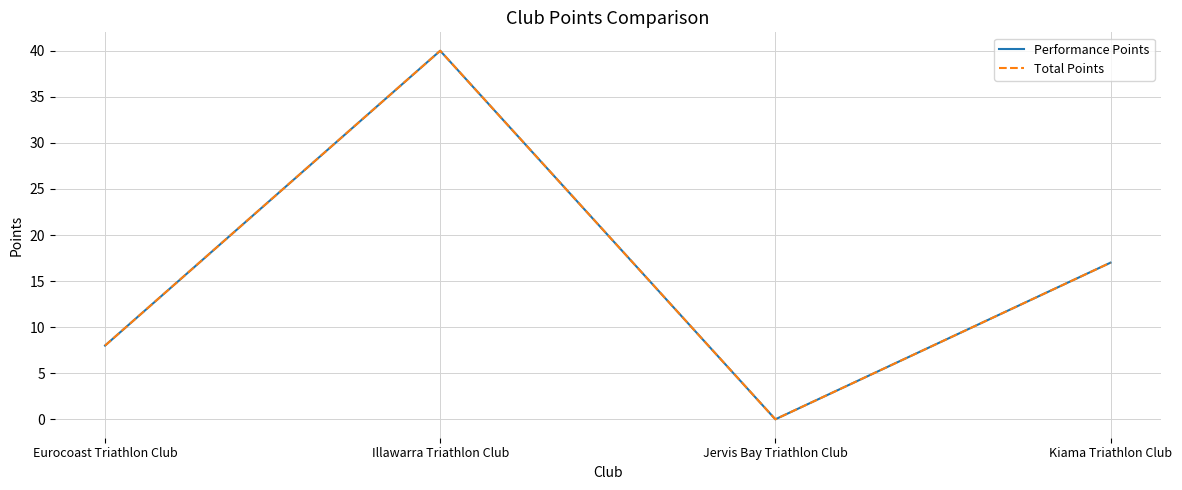

Is this an area chart (filled region under the line)?

No